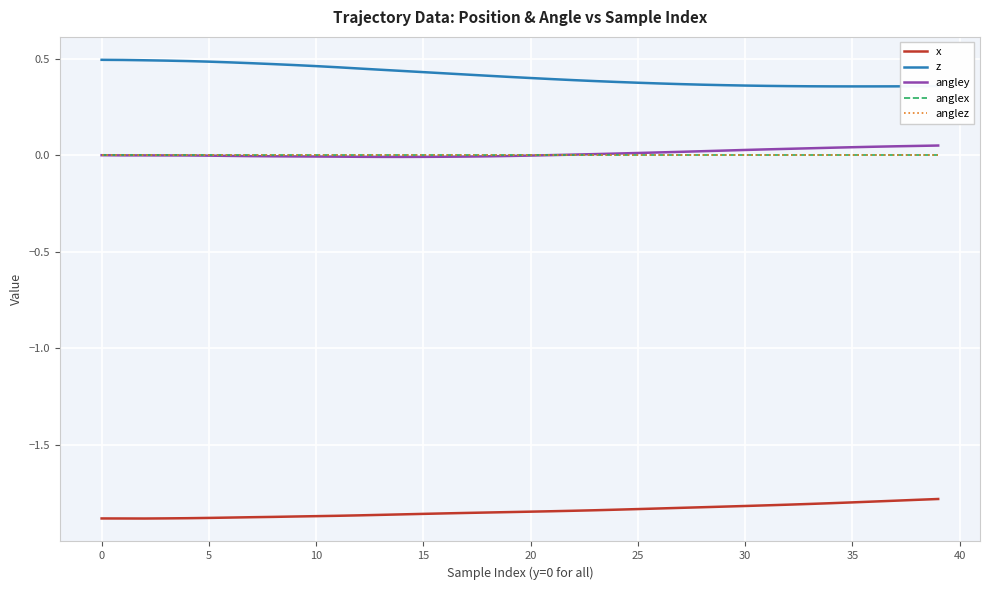

At which category is the sum across all series the highest?

39